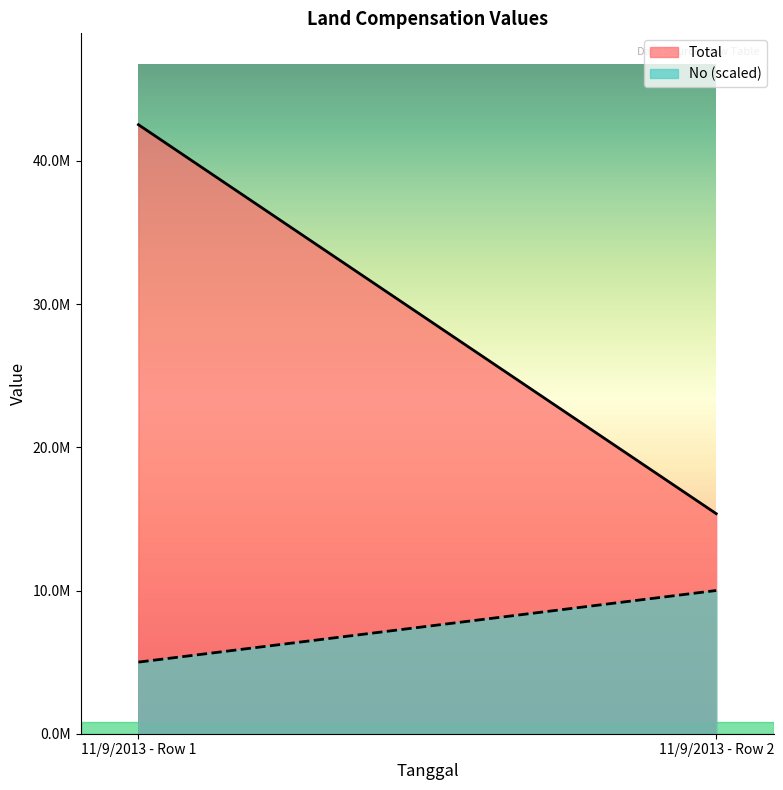

Reading right to left, list all the values displayed in this chart.

No: 11/9/2013 - Row 2=2.0	11/9/2013 - Row 1=1.0
Total: 11/9/2013 - Row 2=15365000.0	11/9/2013 - Row 1=42525000.0